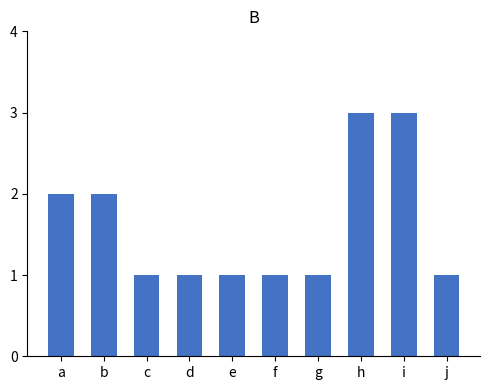

What is the difference between the second highest and minimum values?

2